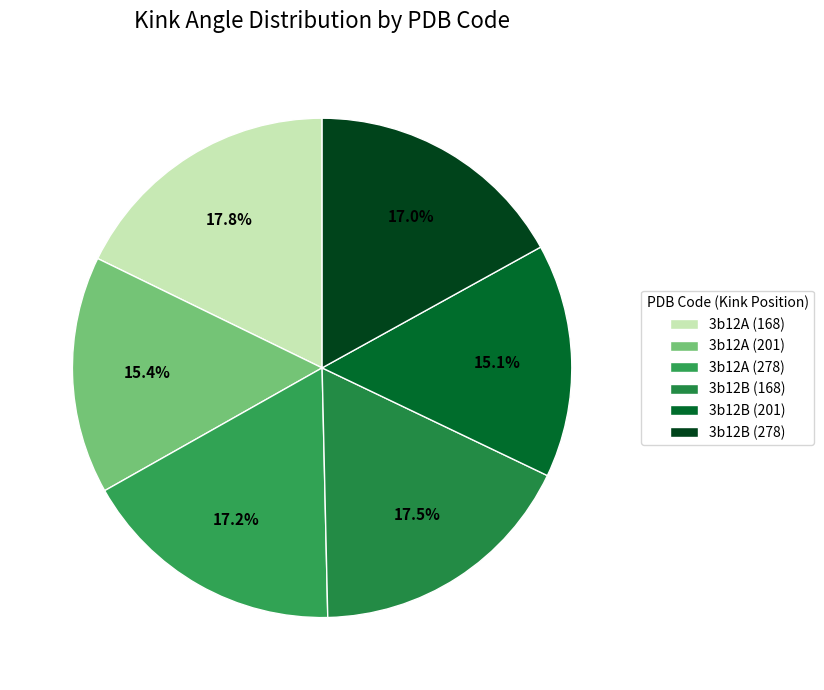

The 3b12A (168) slice represents 29% of the pie. True or false?

False